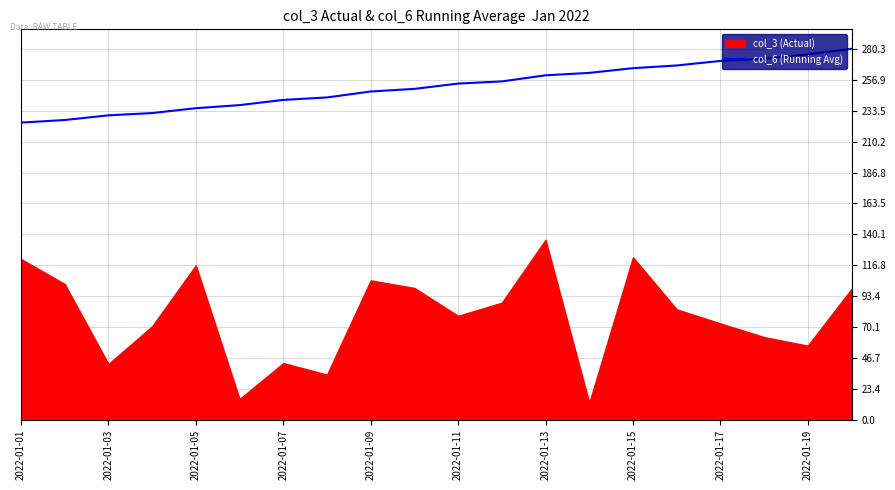

The value of col_6 (Running Avg) at 2022-01-19 is 276.1. True or false?

True